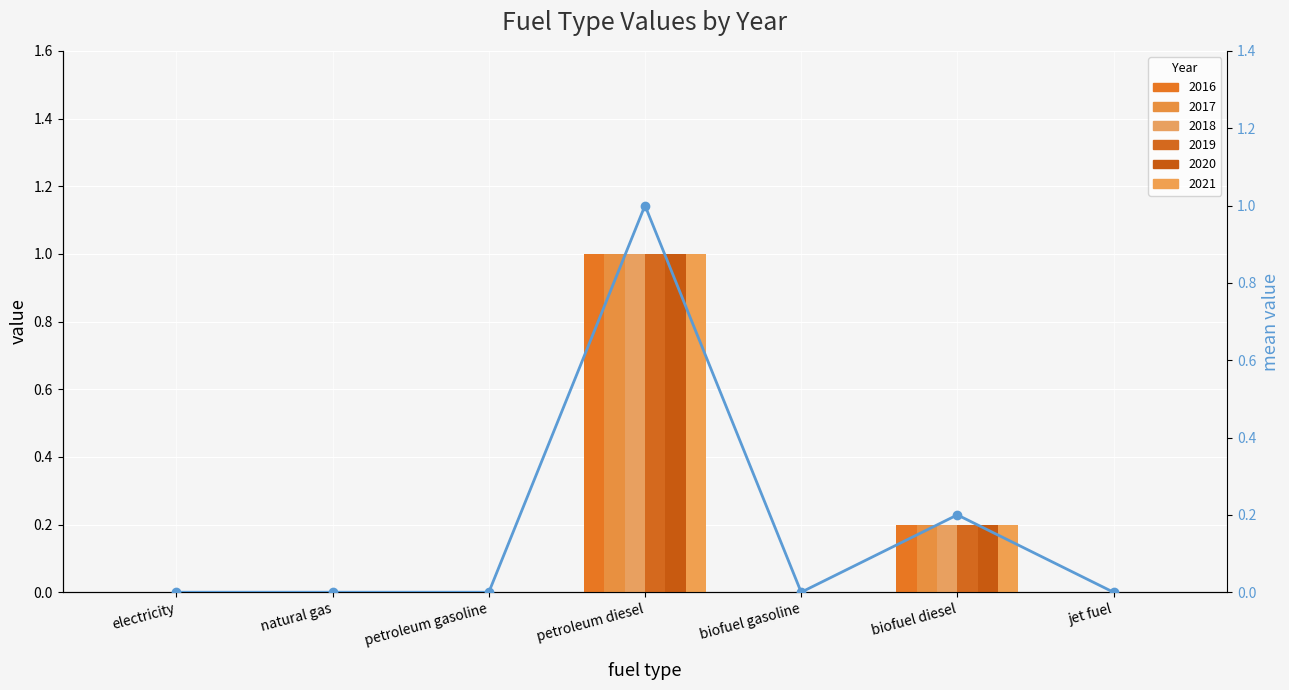

What position from the left is biofuel diesel?

6